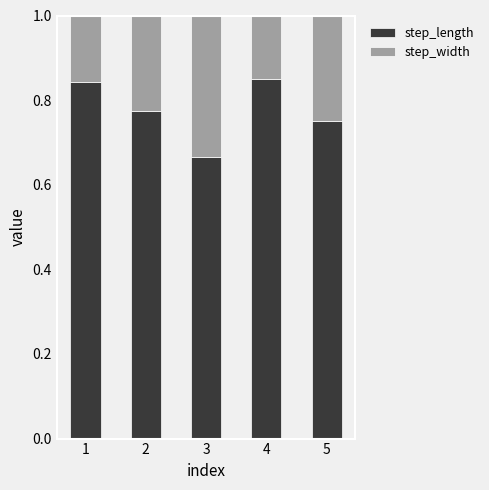

What is the total value across all series at 4?

1.0